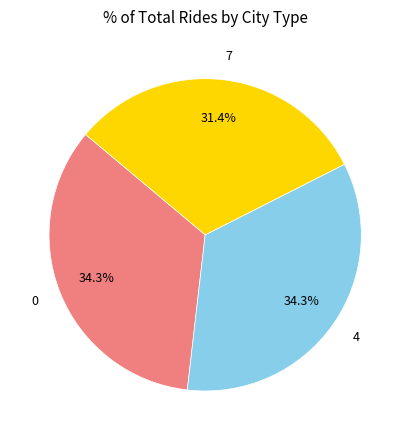

Does any single category account for the majority?

No